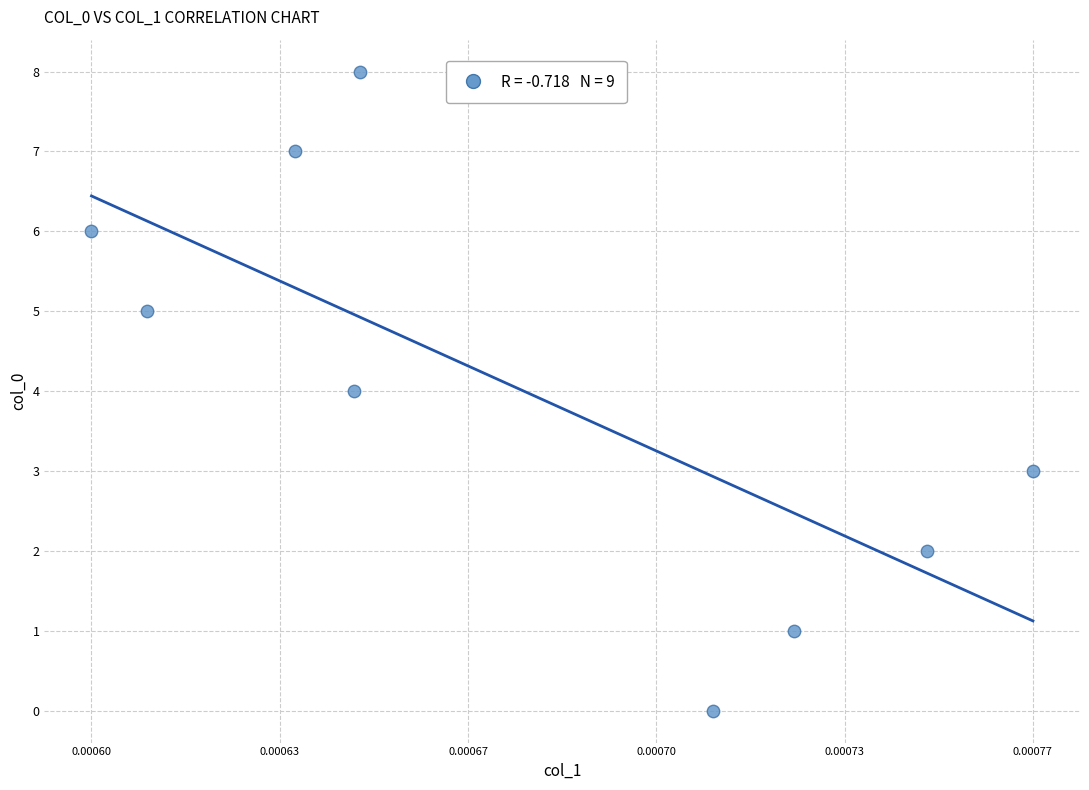

What is the range of Y values (max minus min)?

8